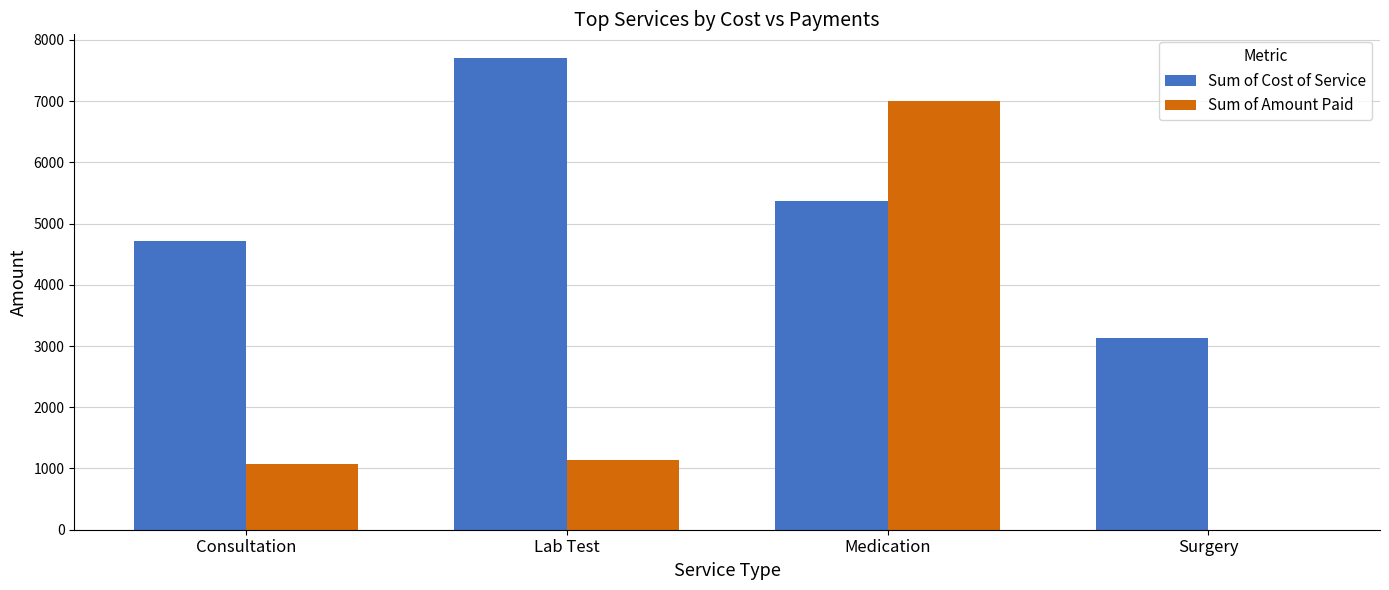

What is the sum of the Sum of Cost of Service values at Lab Test and Consultation?

12428